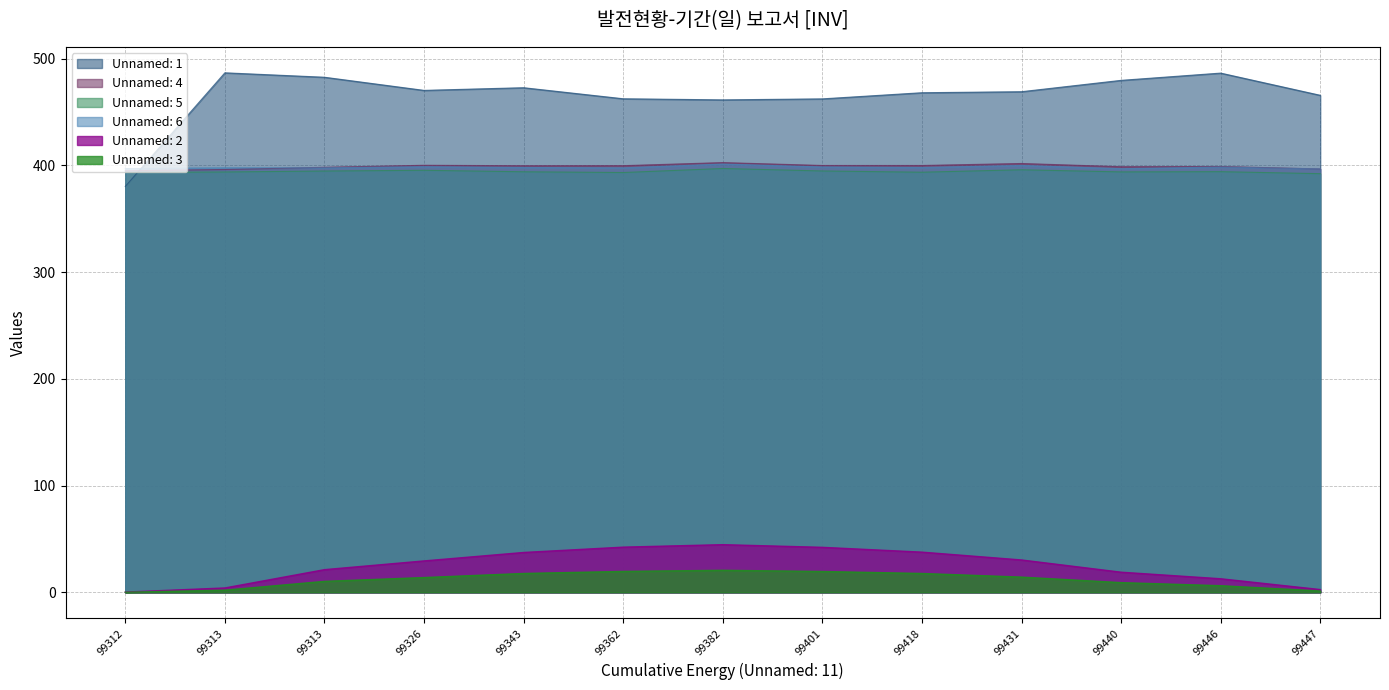

True or false: Unnamed: 3 has a value of 9.1 at 99440.

True